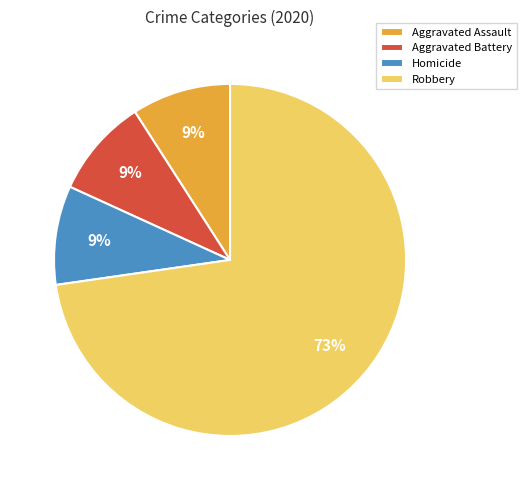

Is there any slice that represents more than half of the pie?

Yes